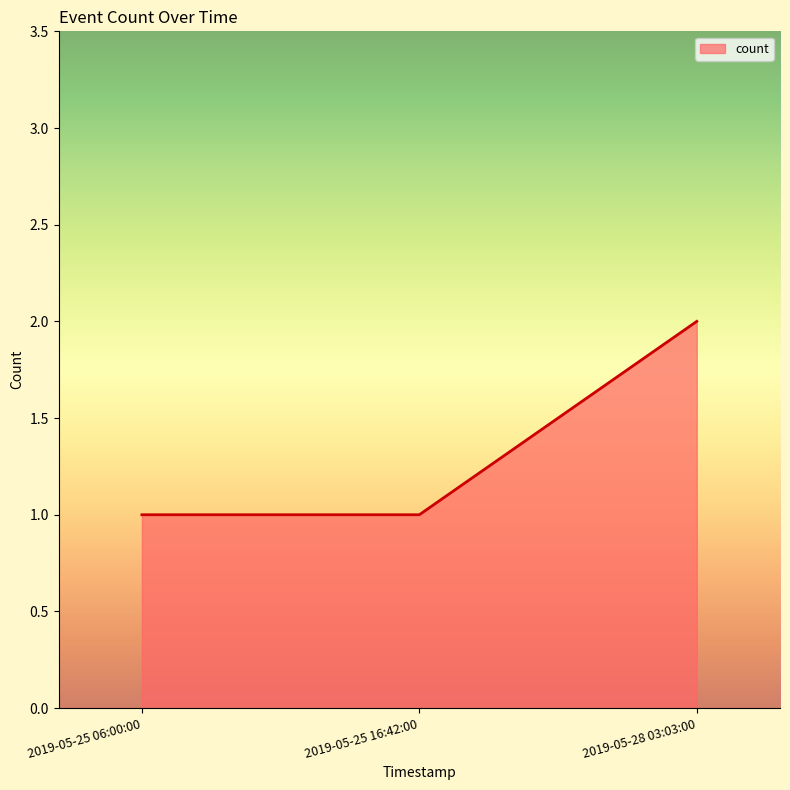

The chart shows a value of 3 at 2019-05-28 03:03:00. True or false?

False